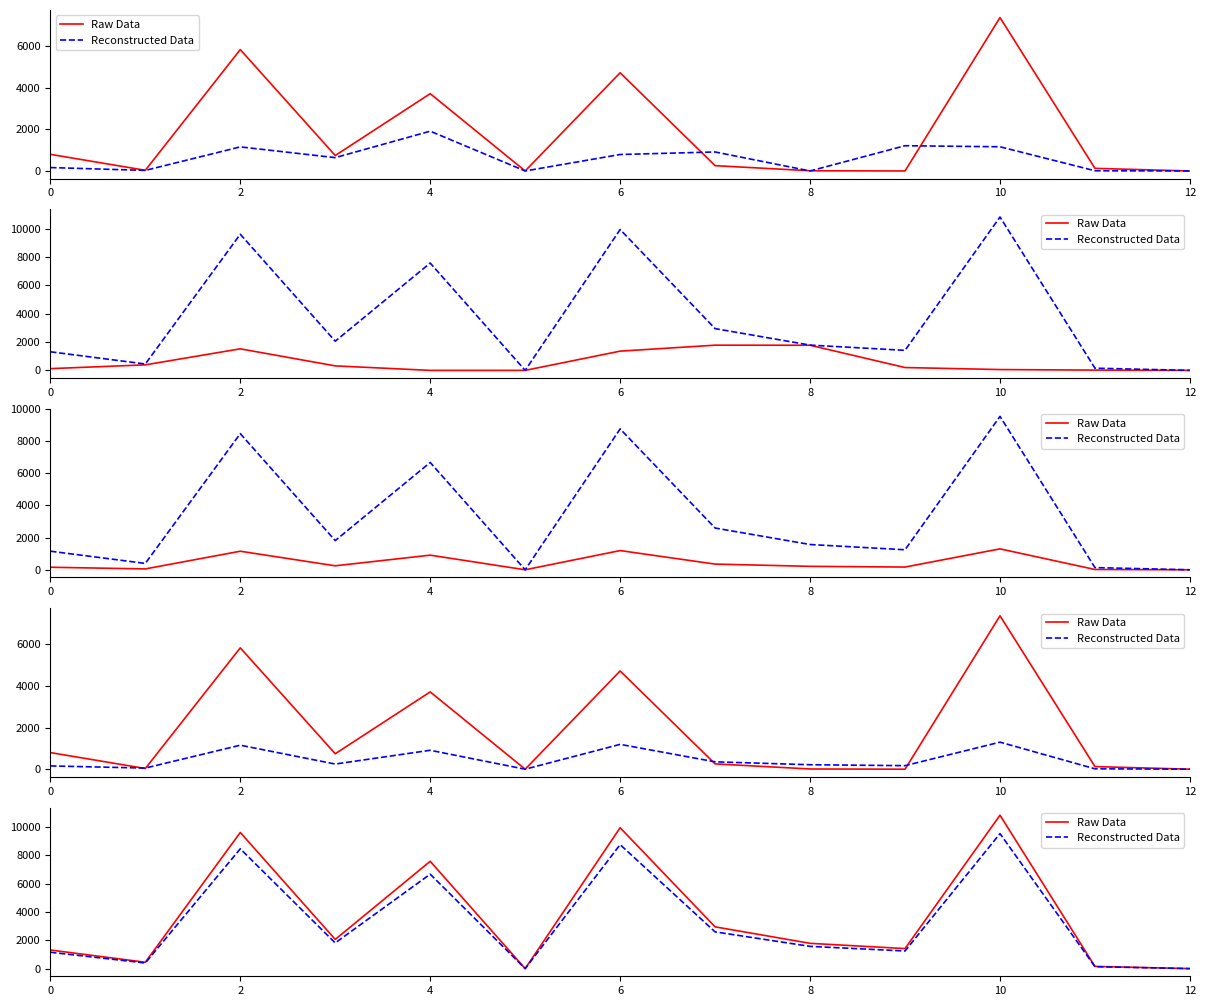

How many interior local peaks does the Raw Data series have?

4